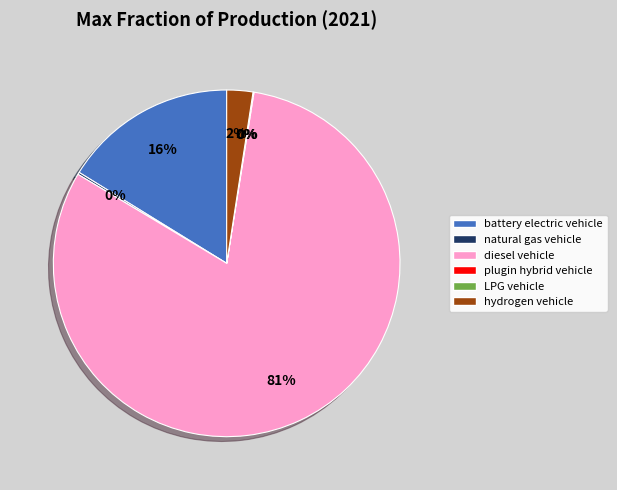

Is there a majority slice in this chart?

Yes